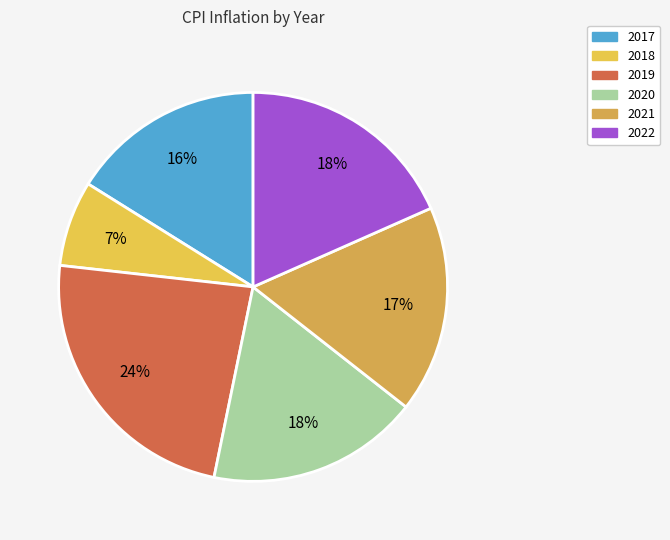

How many slices are in this pie chart?

6